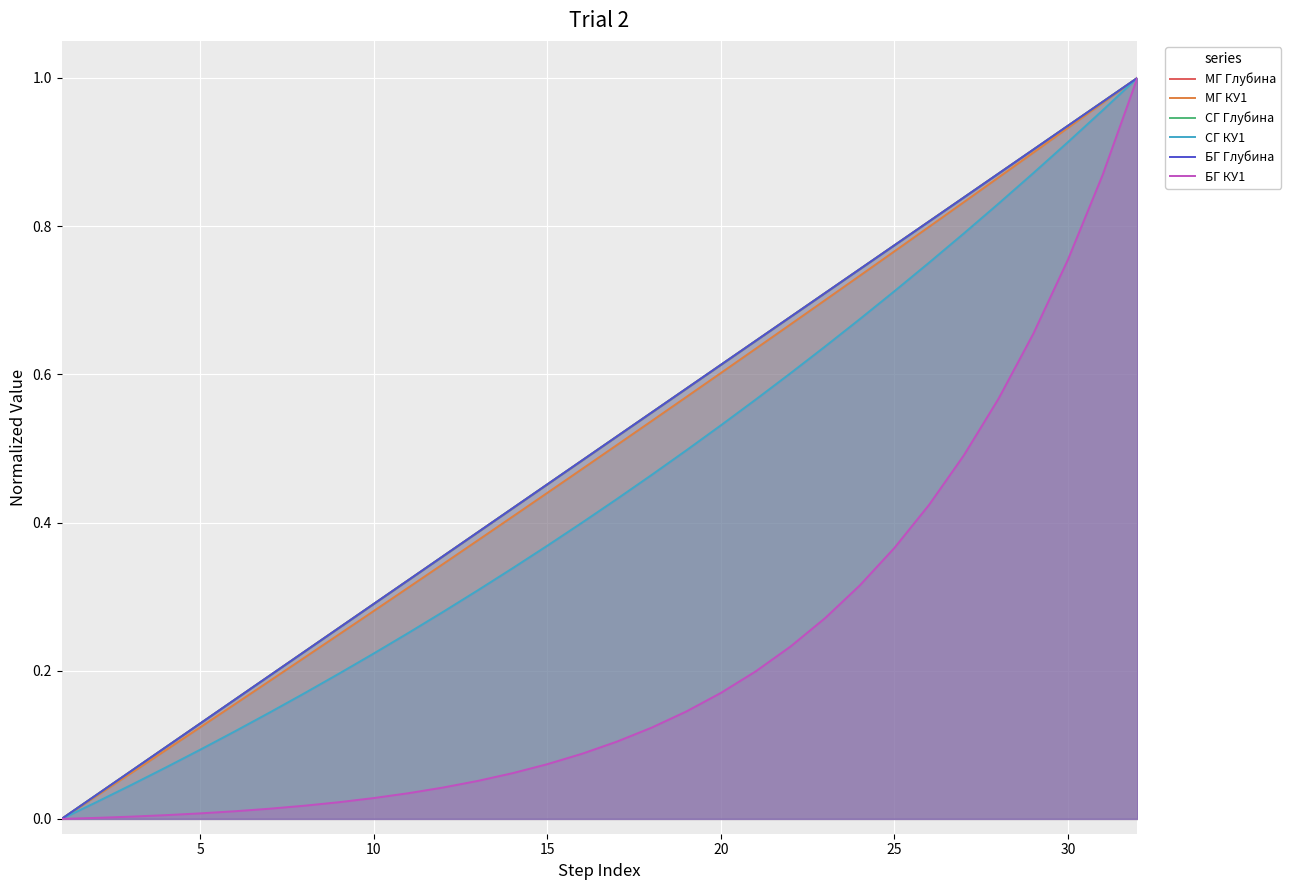

What is the total value across all series at 20?

3.1